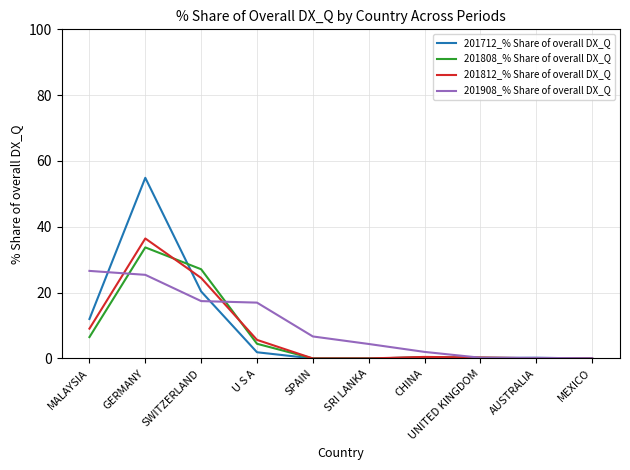

The value of 201808_% Share of overall DX_Q at MALAYSIA is 3.4. True or false?

False